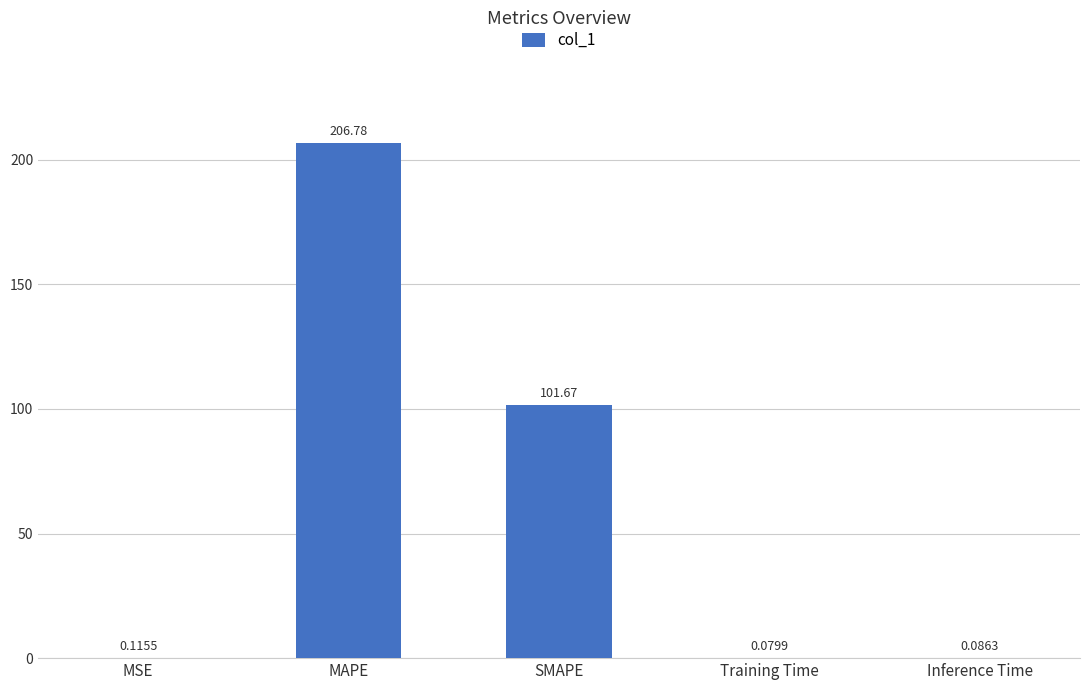

Which has a higher value, Training Time or Inference Time?

Inference Time